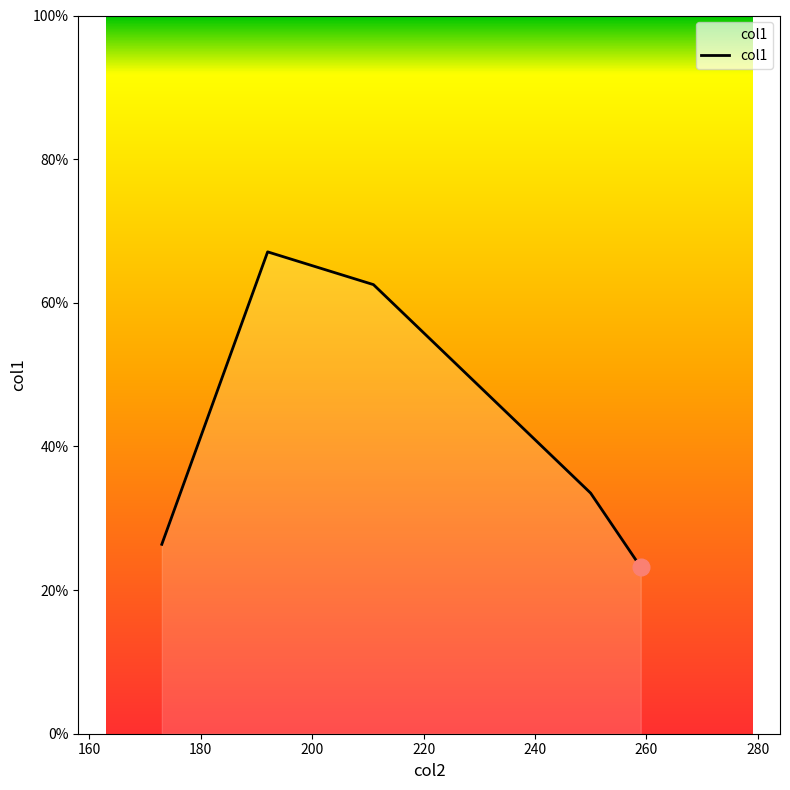

What is the difference between the maximum and second lowest values?

40.7